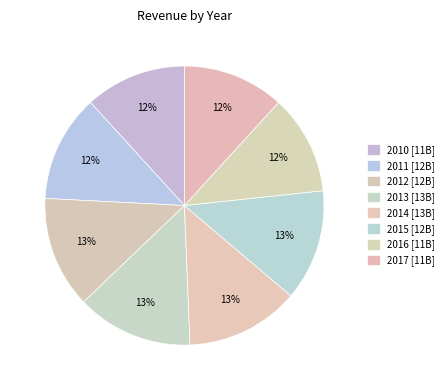

To the nearest percent, what is the difference between the largest and smallest slice percentages?

2%